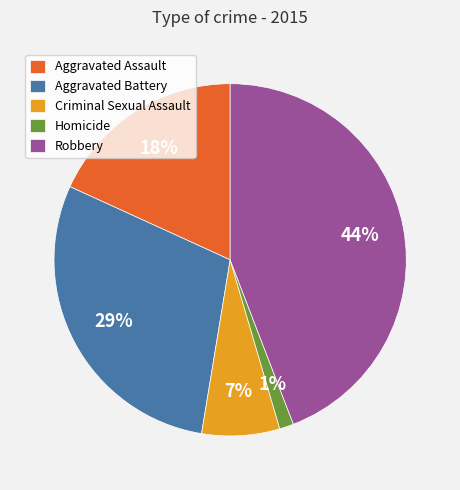

Between Criminal Sexual Assault and Homicide, which is larger?

Criminal Sexual Assault